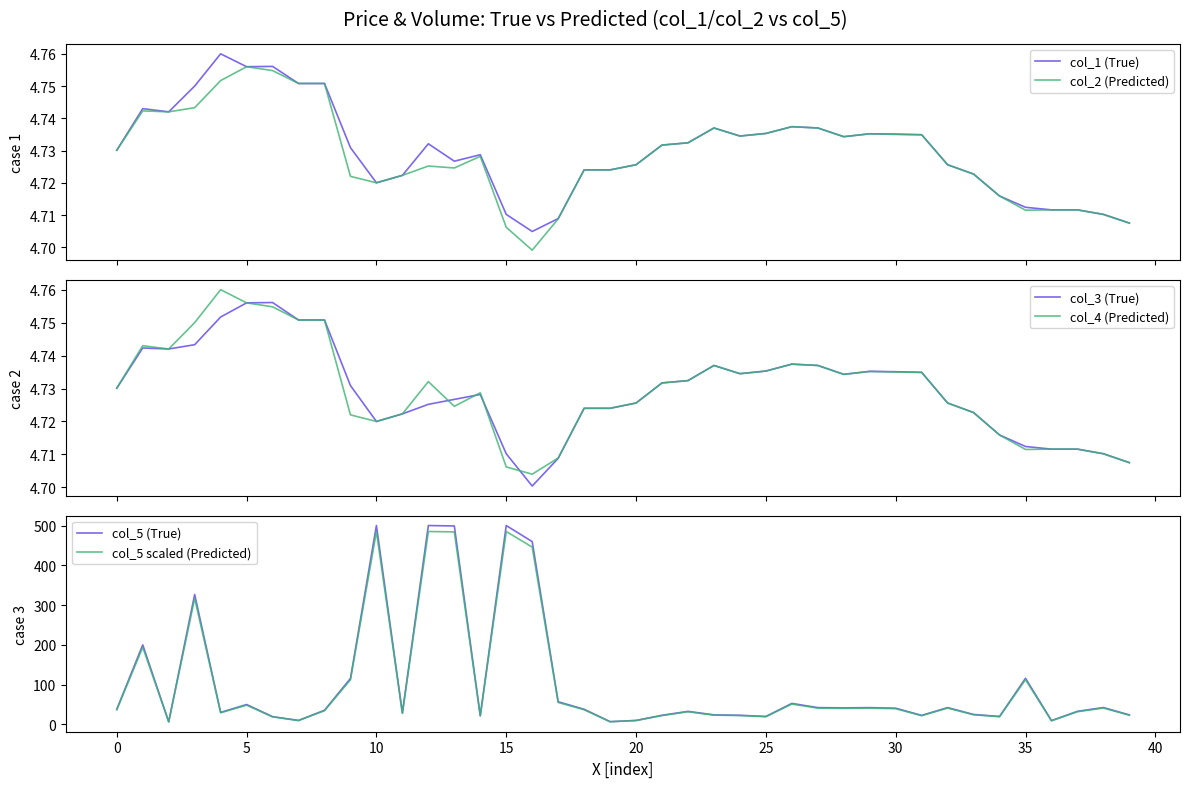

How many lines are shown in the chart?

6